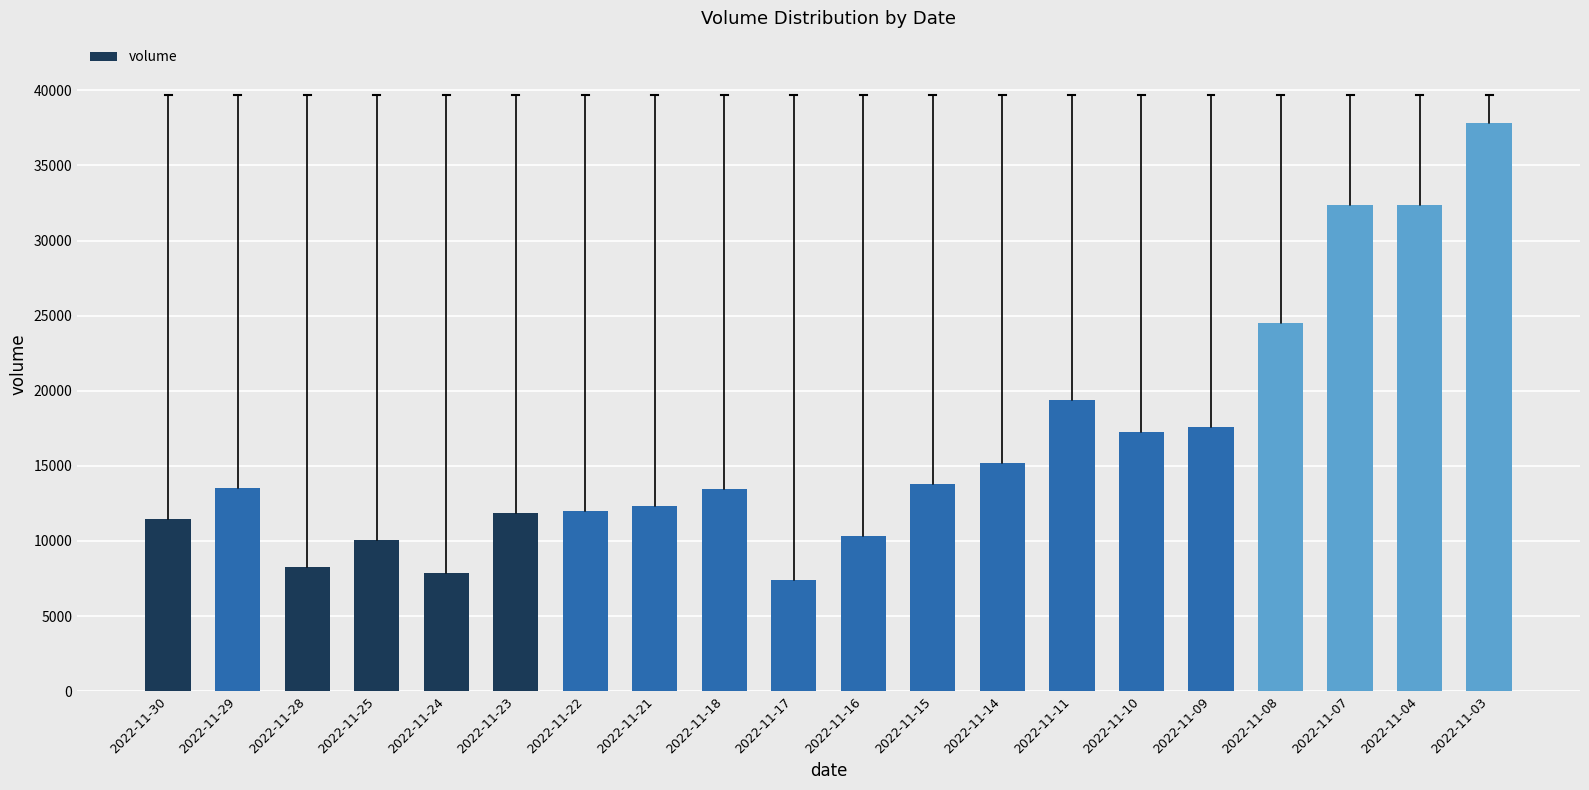

Where is the data nearest to the value 22614?

2022-11-08